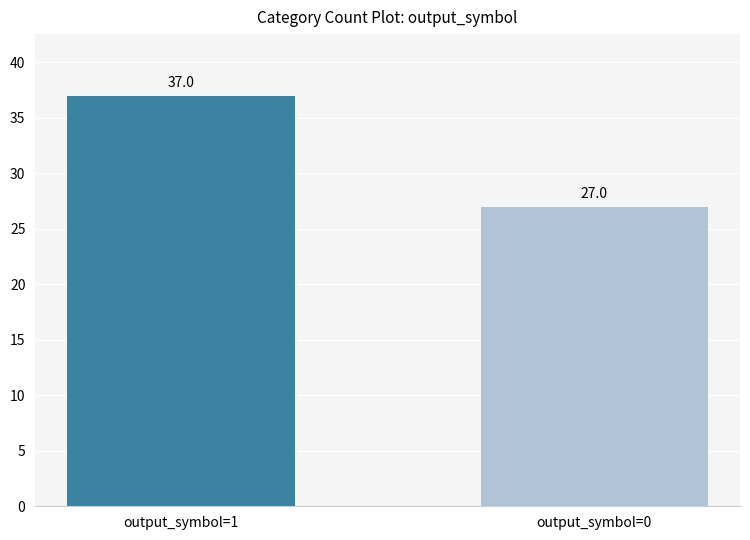

How many data points does each series have?

2